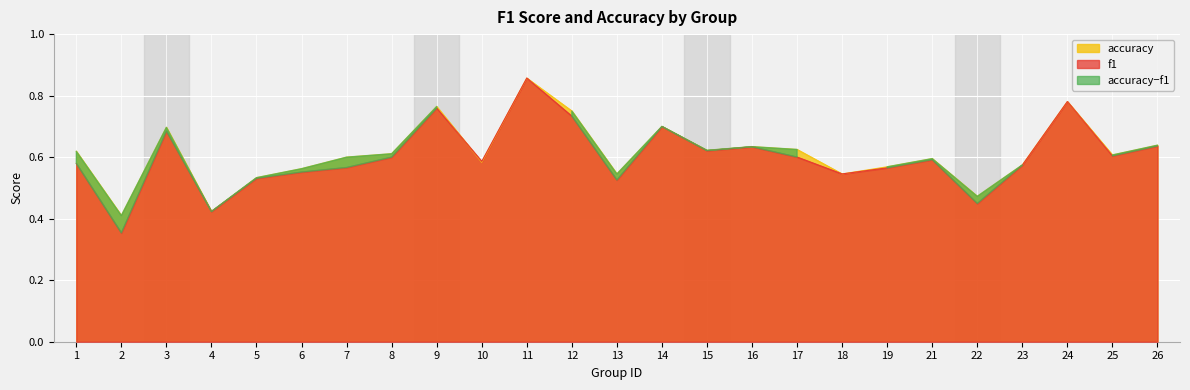

True or false: f1 has more than 1 points higher than both neighbors.

True